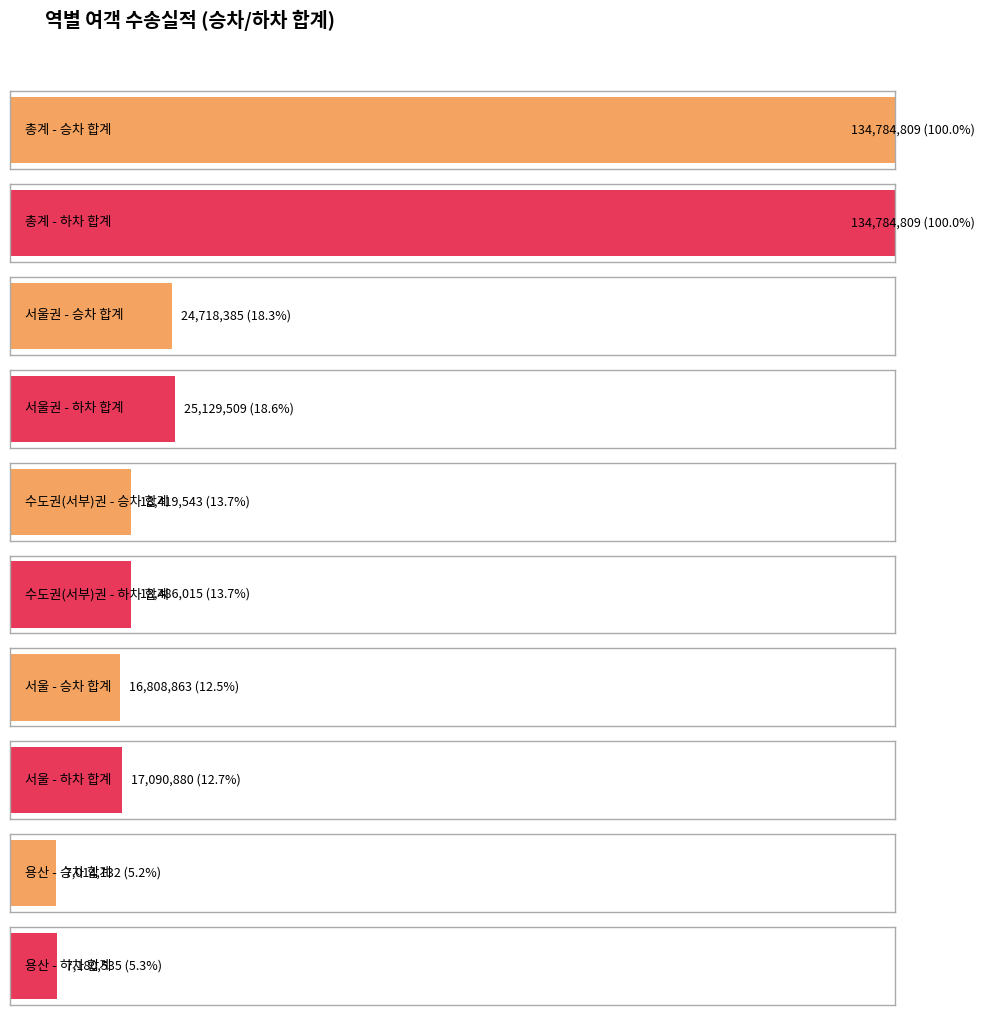

The 승차 합계 series shows 22187027 at 서울. True or false?

False